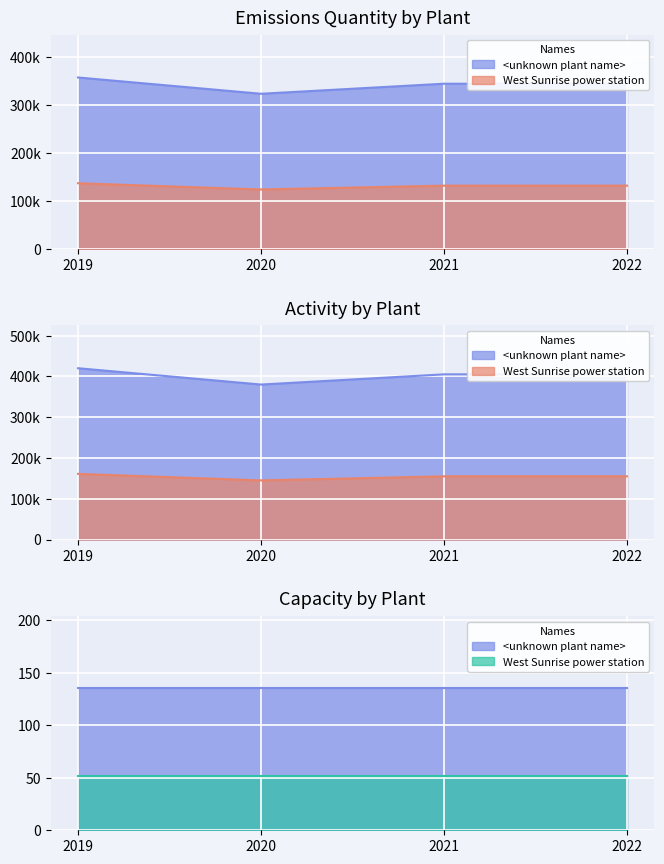

Read the West Sunrise power station value at 2021, to the nearest 100.

132000